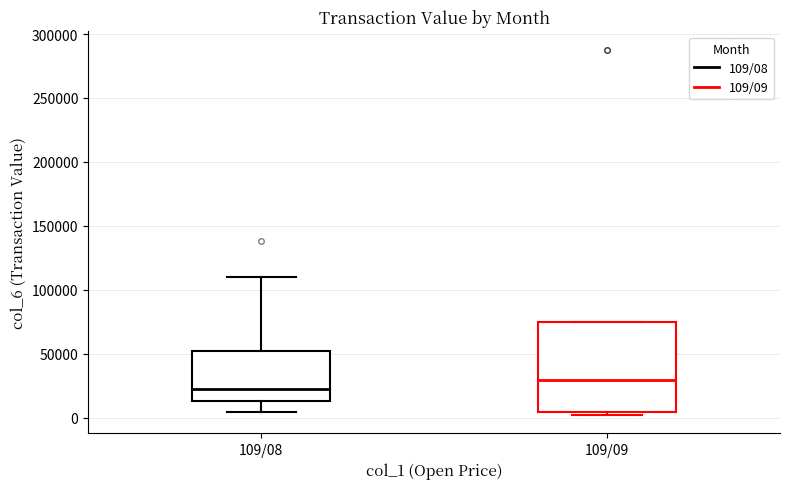

Where does the lower whisker of the box for 109/08 end on the y-axis? The values are not printed on the chart, so give them approximately, as read against the axis.

5000